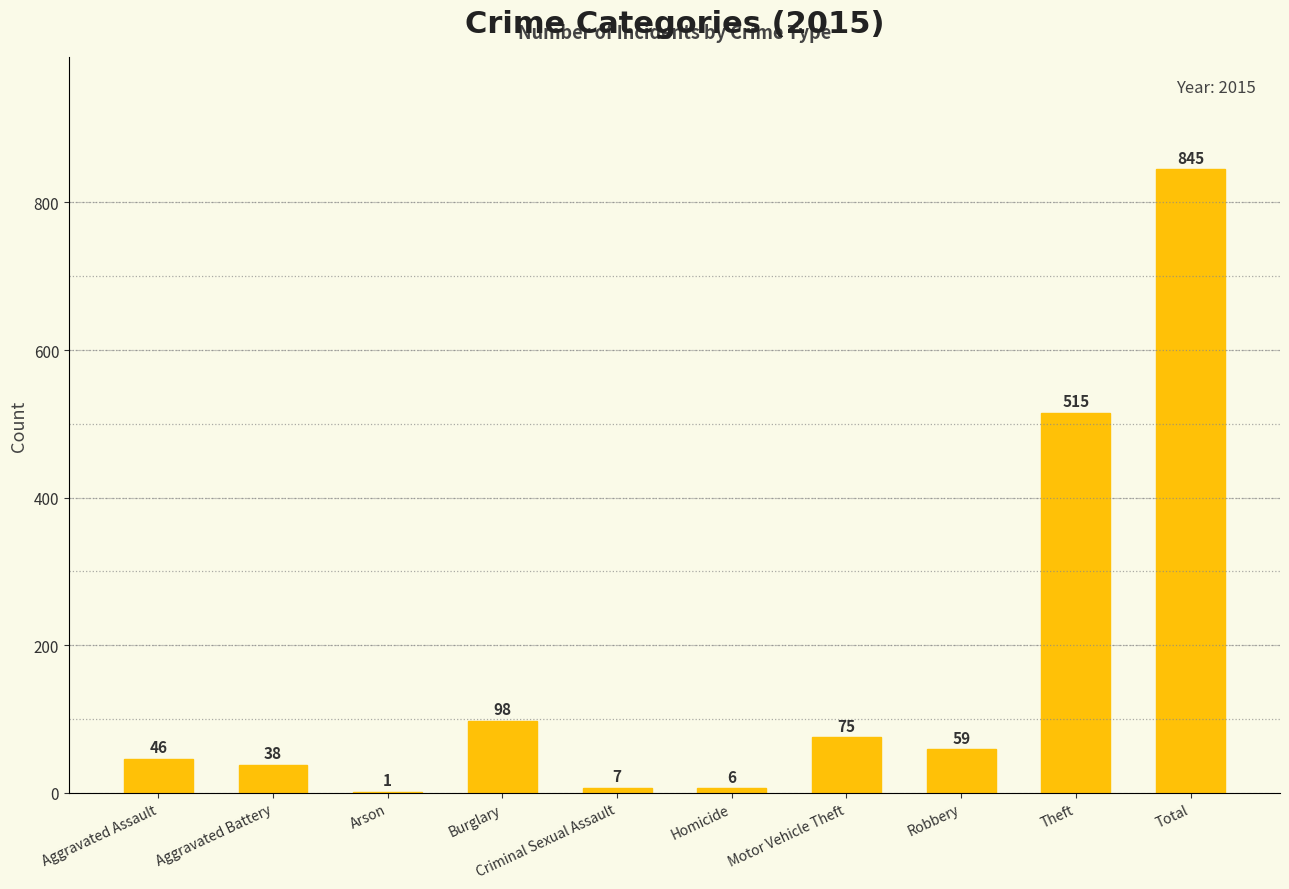

True or false: the data shows 46 at Aggravated Assault.

True